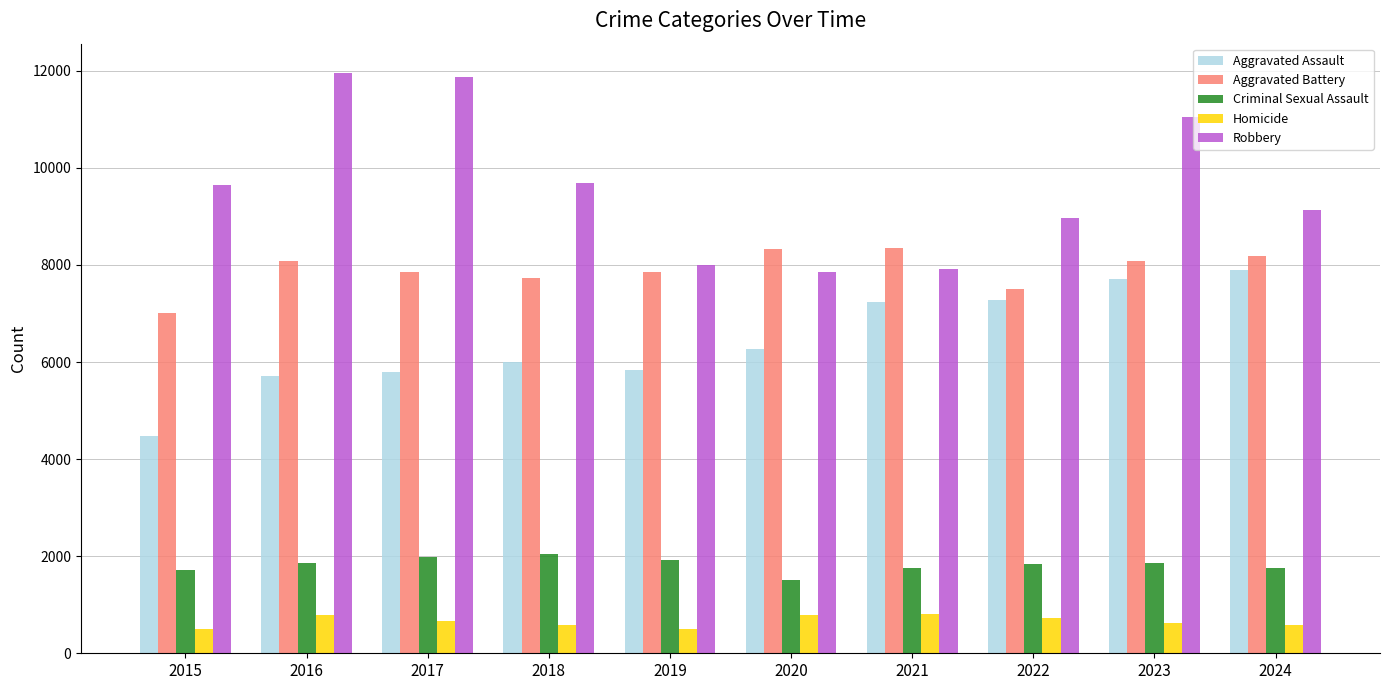

What is the average value of the Aggravated Assault series?

6423